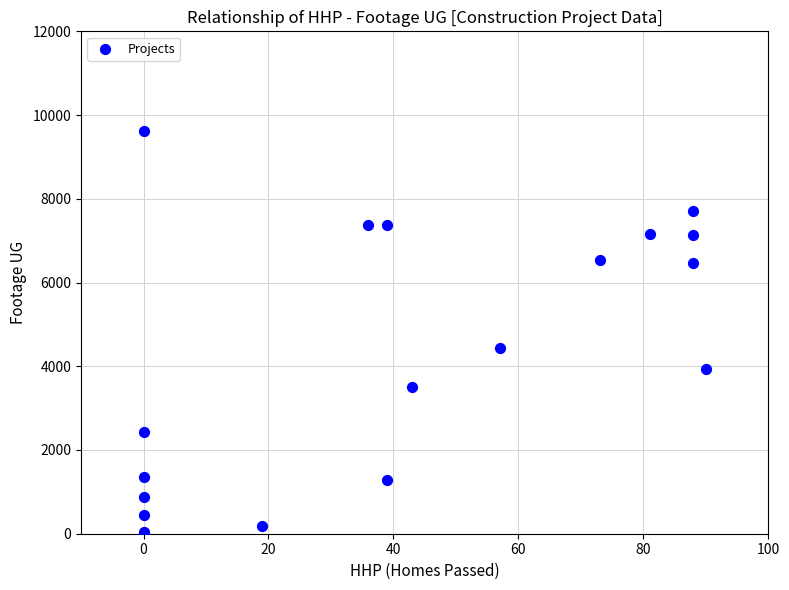

What Y value in the scatter plot is closest to 4809?

4443